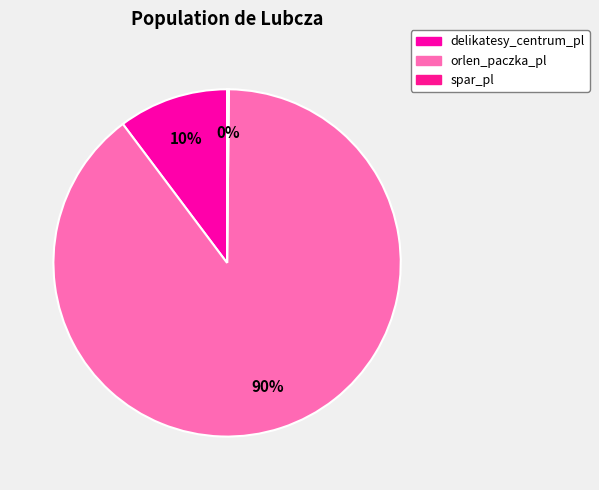

Does orlen_paczka_pl represent more than half of the total?

Yes